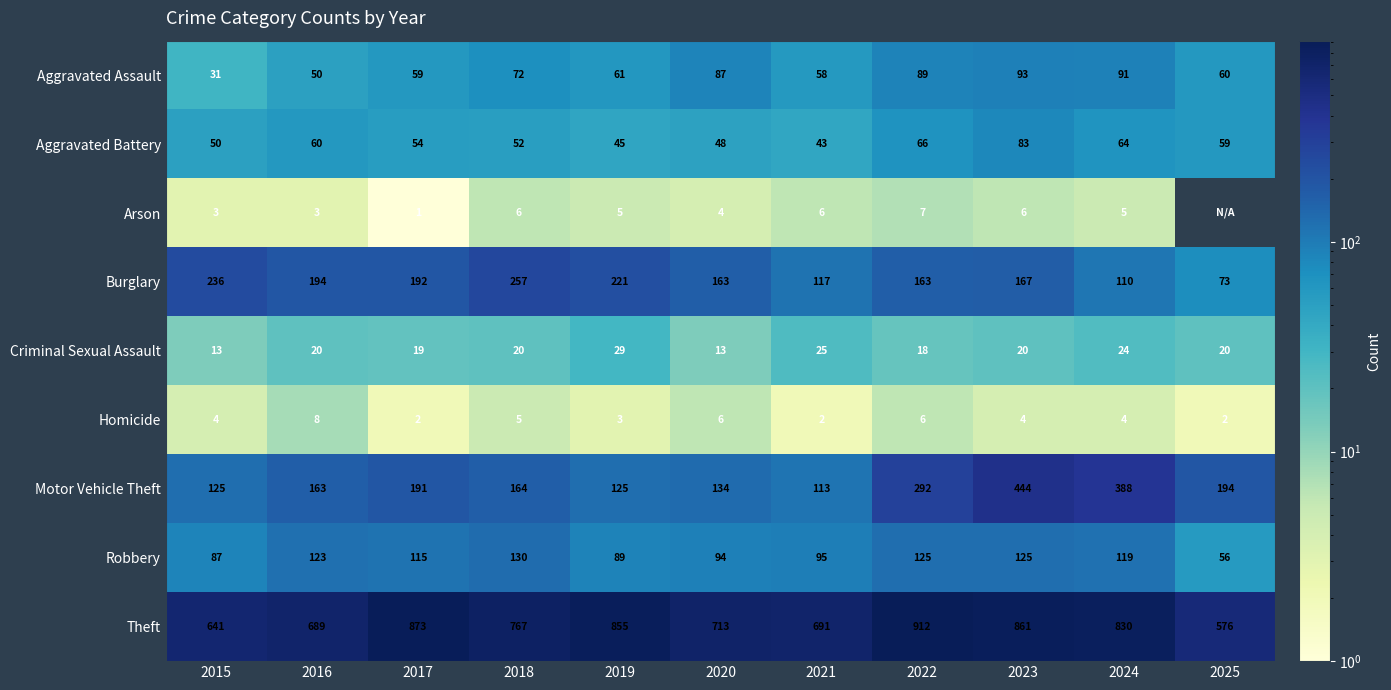

What is the total value across all series at 2025?

1040